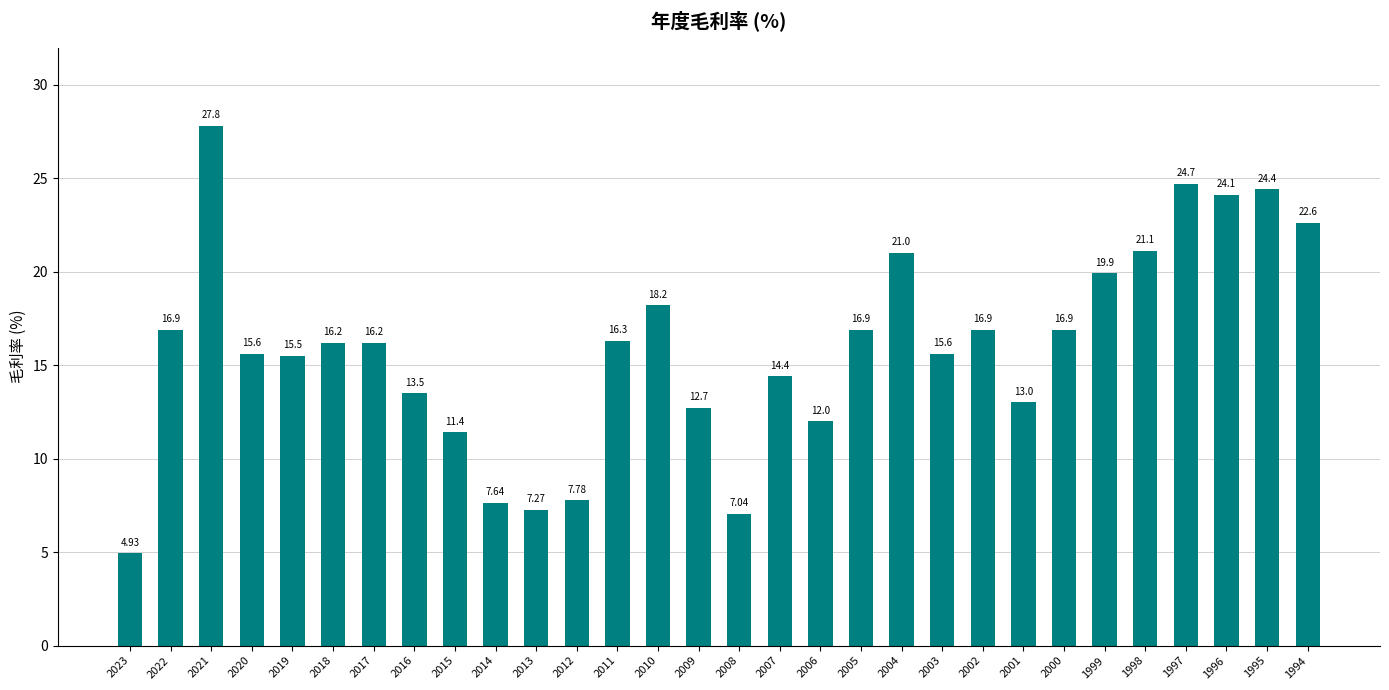

What is the sum of all values?

478.5